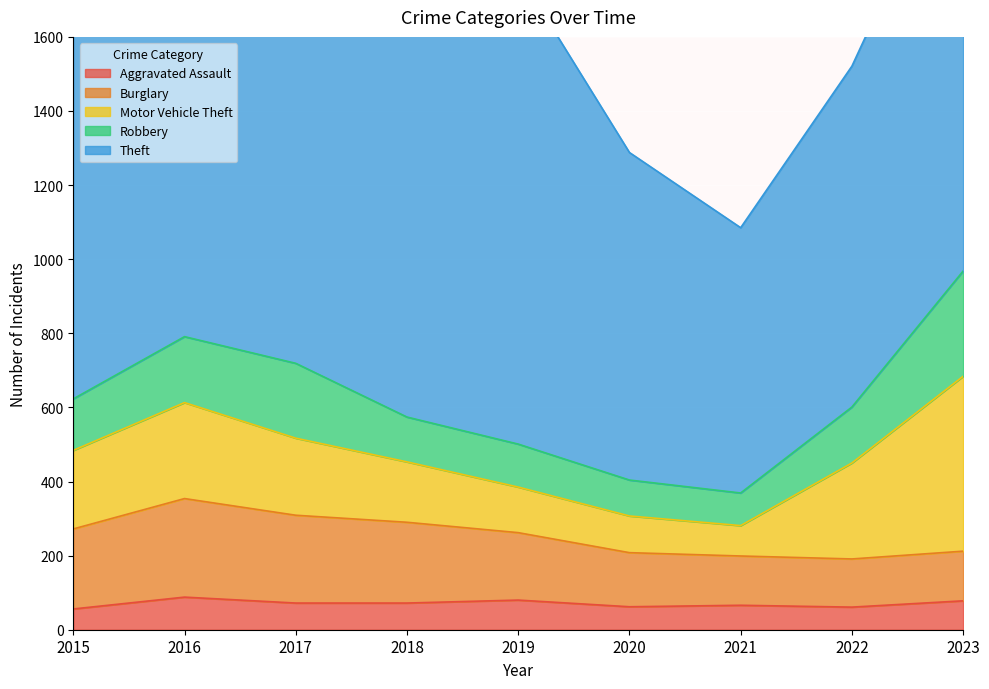

Reading left to right, extract all data points from this chart.

Aggravated Assault: 56	88	72	72	80	62	66	61	78
Burglary: 216	266	237	218	182	146	133	130	134
Motor Vehicle Theft: 212	259	208	163	123	99	82	259	472
Robbery: 139	178	202	121	116	97	88	151	284
Theft: 1041	1151	1188	1170	1272	884	716	920	1201